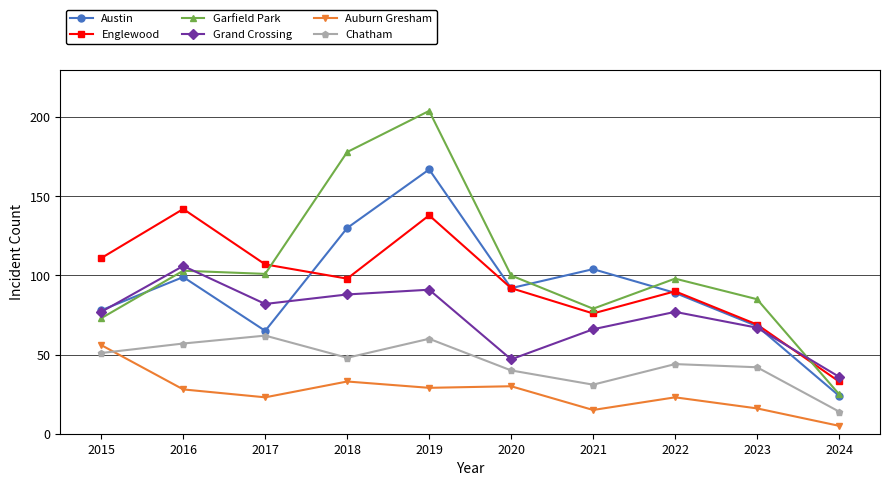

True or false: Chatham and Auburn Gresham cross at least once.

True